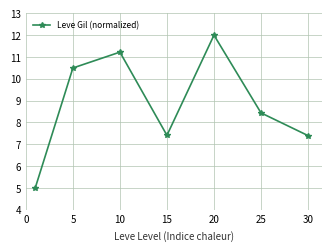

What is the maximum value shown in the chart?

12.0